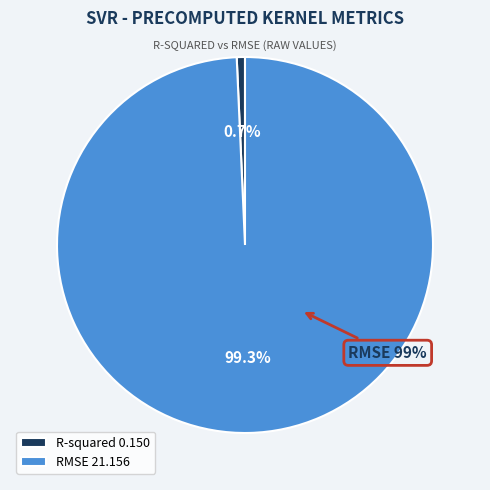

Which category has the biggest portion of the pie?

RMSE